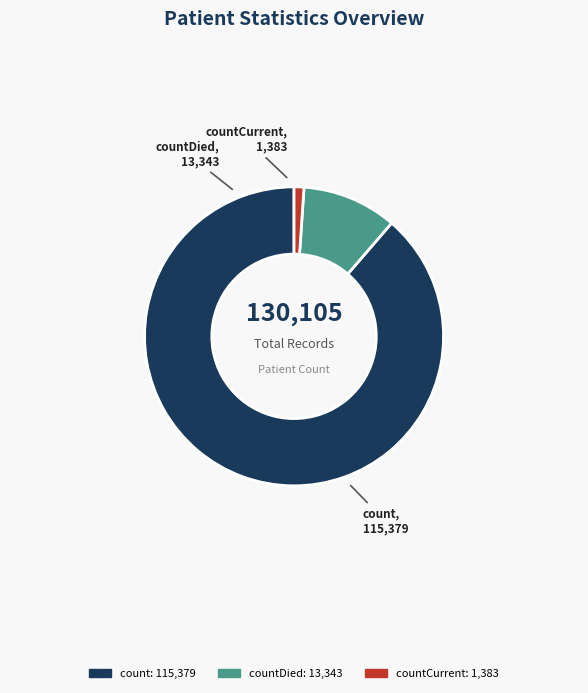

Is there a majority slice in this chart?

Yes